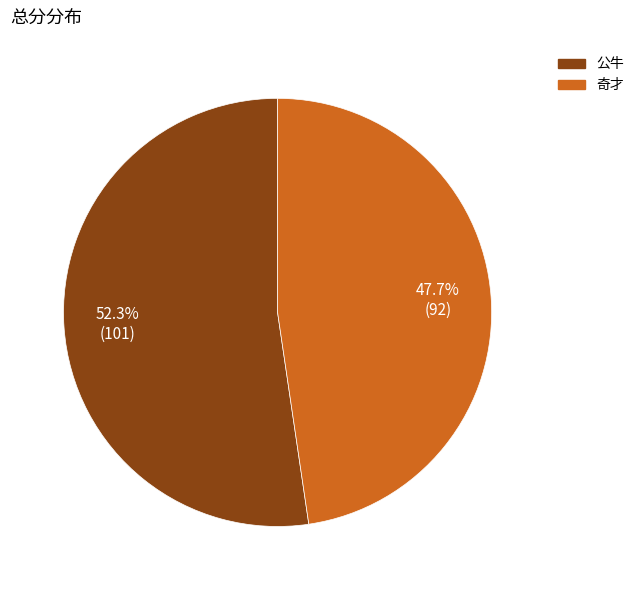

Does any single category account for the majority?

Yes